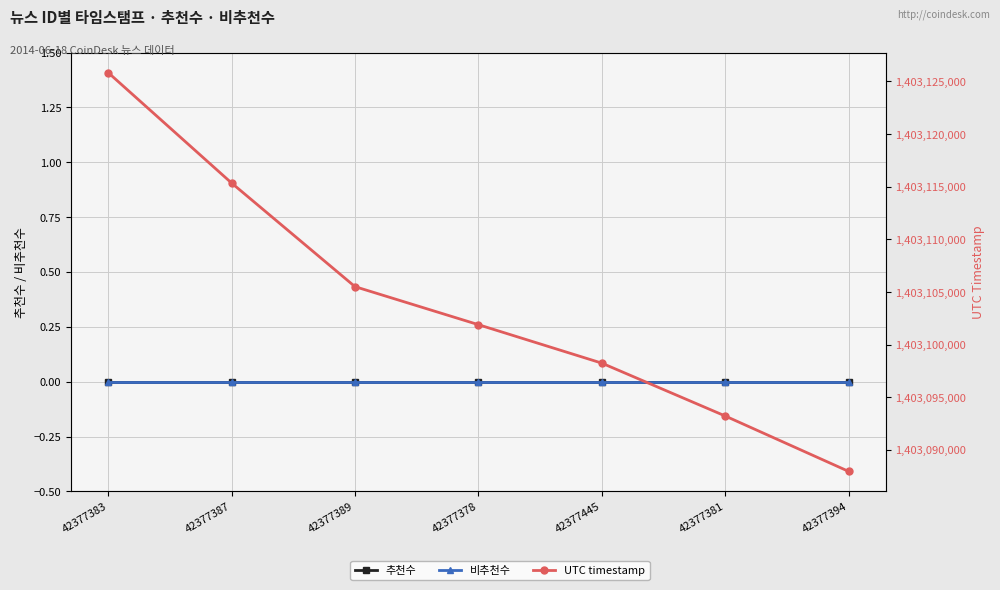

Reading right to left, list all the values displayed in this chart.

추천수: 42377394=0	42377381=0	42377445=0	42377378=0	42377389=0	42377387=0	42377383=0
비추천수: 42377394=0	42377381=0	42377445=0	42377378=0	42377389=0	42377387=0	42377383=0
UTC timestamp: 42377394=1403087962	42377381=1403093225	42377445=1403098247	42377378=1403101901	42377389=1403105513	42377387=1403115359	42377383=1403125847